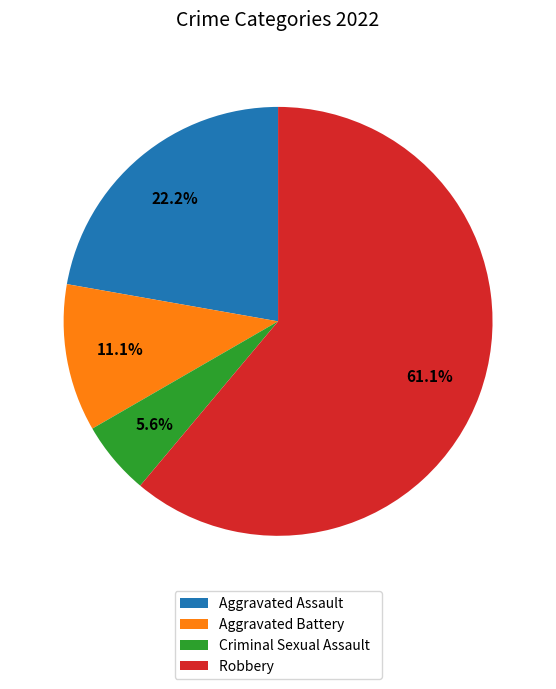

Count the number of slices in the pie.

4